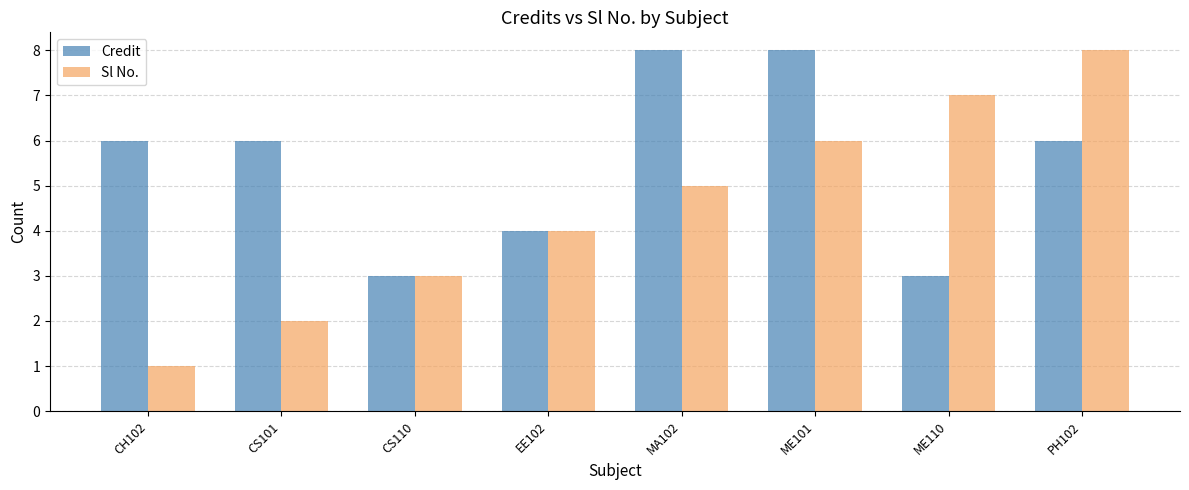

Rank the categories by Sl No. value from lowest to highest.

CH102, CS101, CS110, EE102, MA102, ME101, ME110, PH102